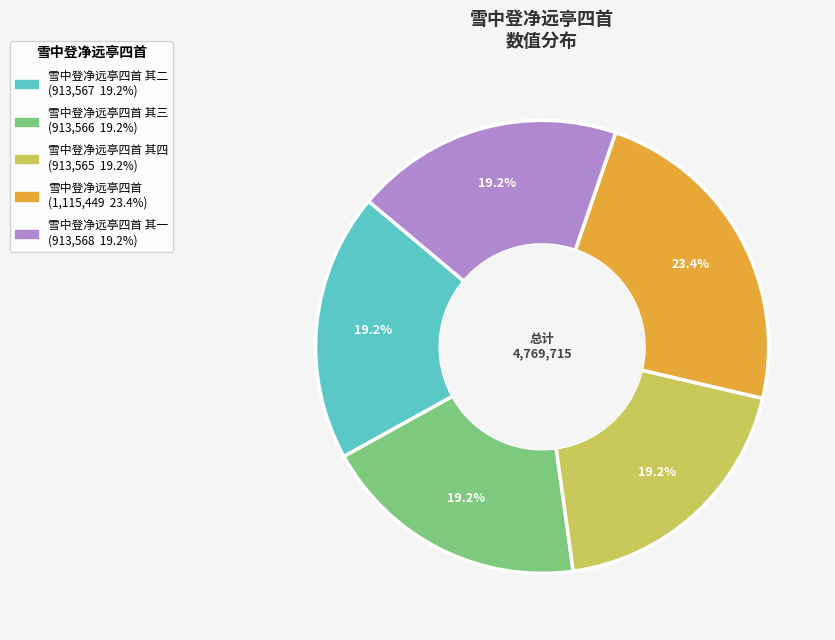

Is there any slice that represents more than half of the pie?

No